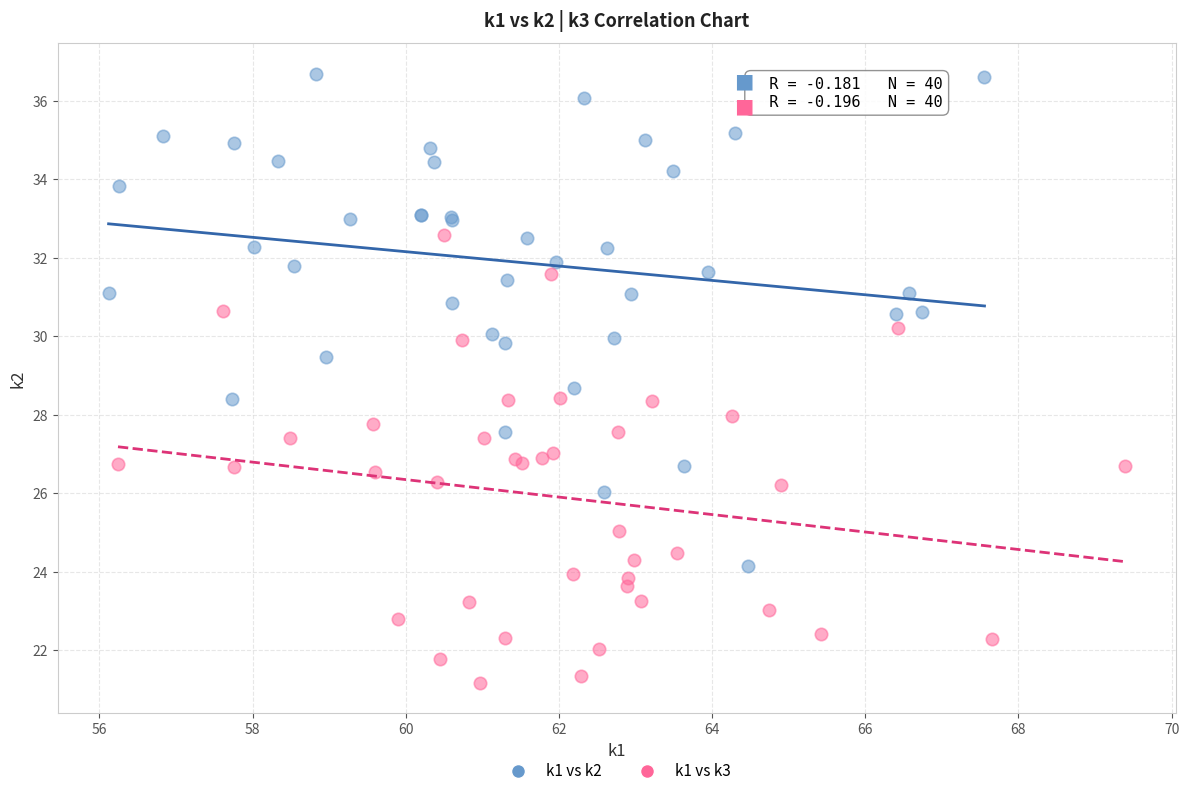

Which series contains the highest Y value?

k1 vs k2